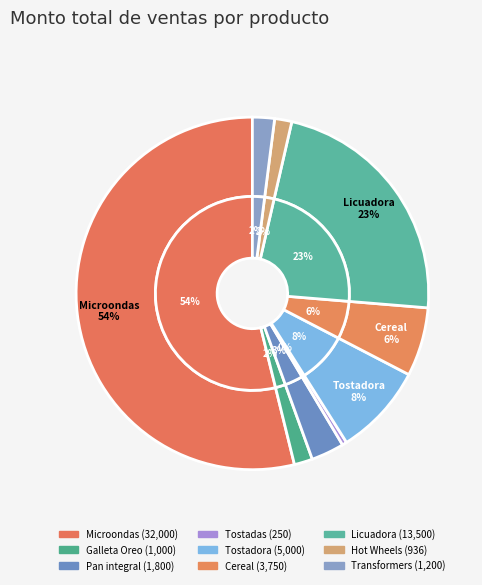

Is it true that Licuadora is 23% of the pie?

True